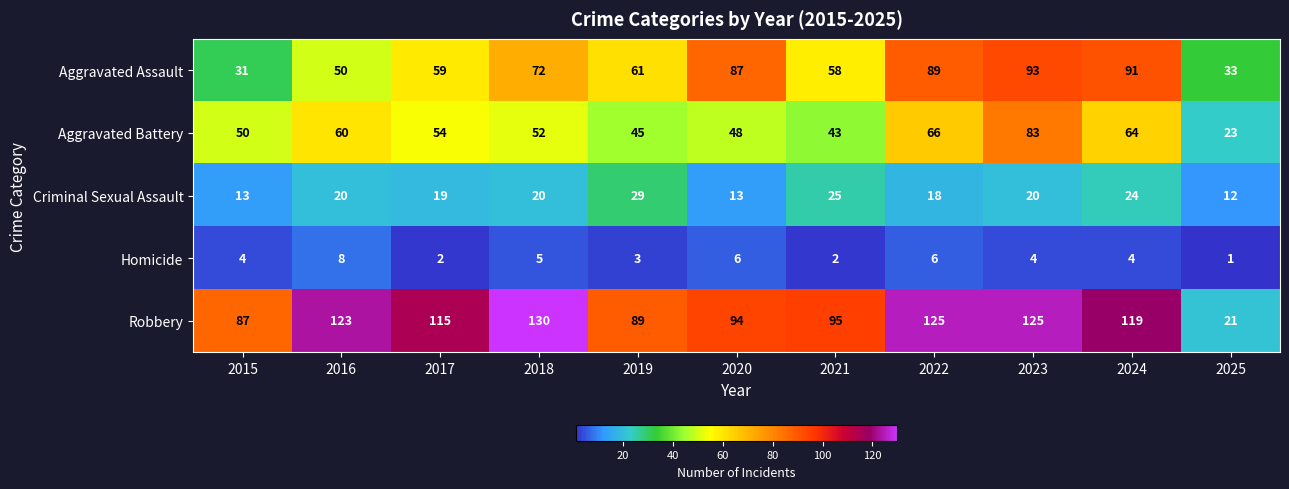

At 2024, list the series in order from smallest to largest.

Homicide, Criminal Sexual Assault, Aggravated Battery, Aggravated Assault, Robbery